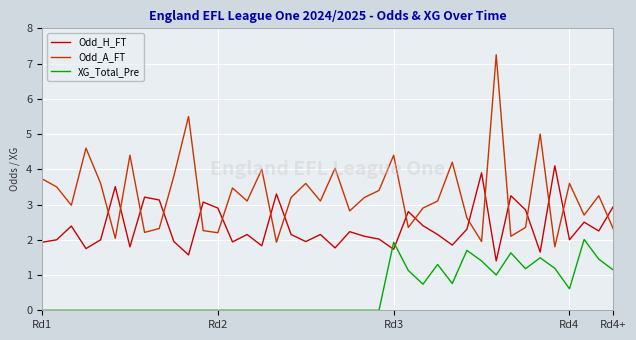

Which series has the widest spread of values?

Odd_A_FT